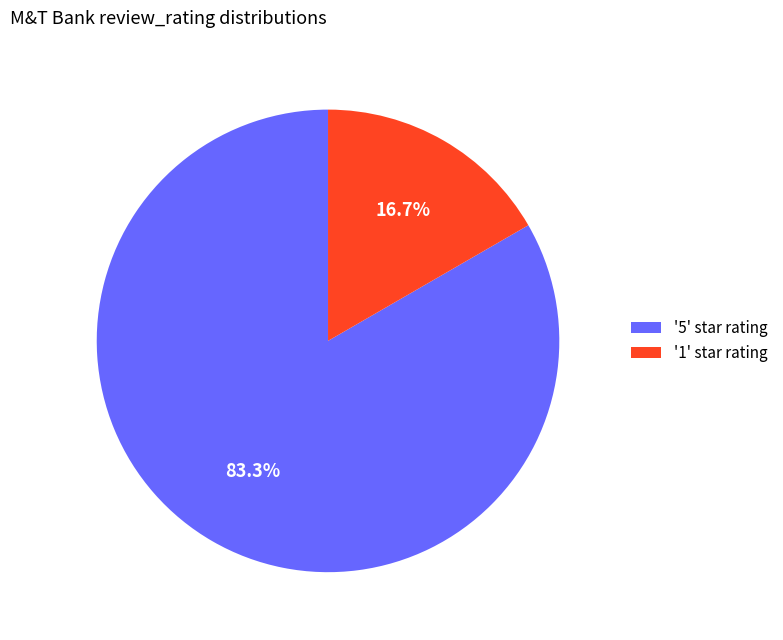

What is the smallest slice in the pie chart?

'1' star rating